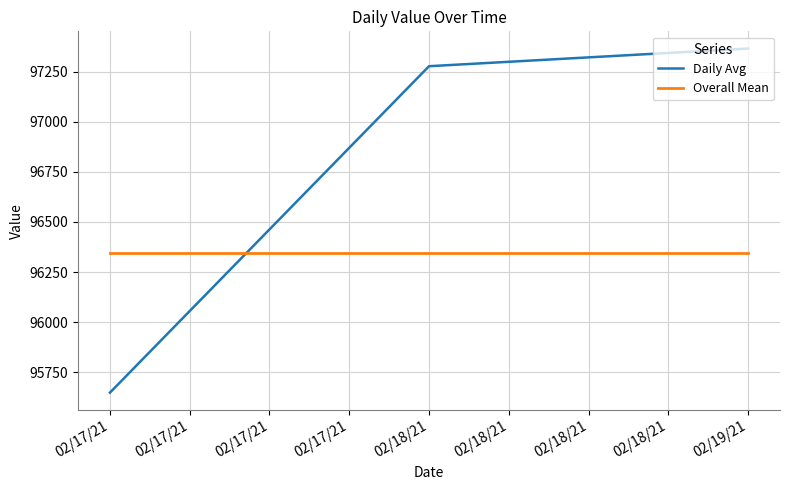

What is the sum of all Overall Mean values?

289041.3